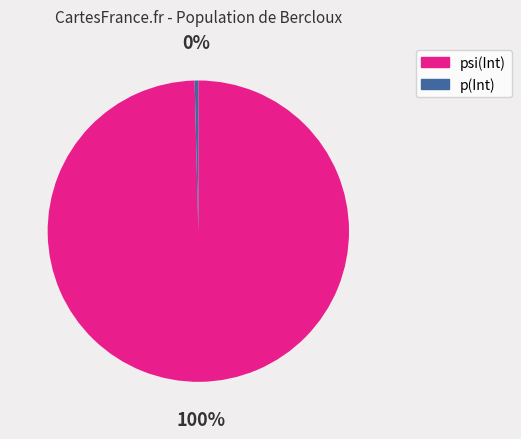

Do psi(Int) and p(Int) together represent more than half of the pie?

Yes